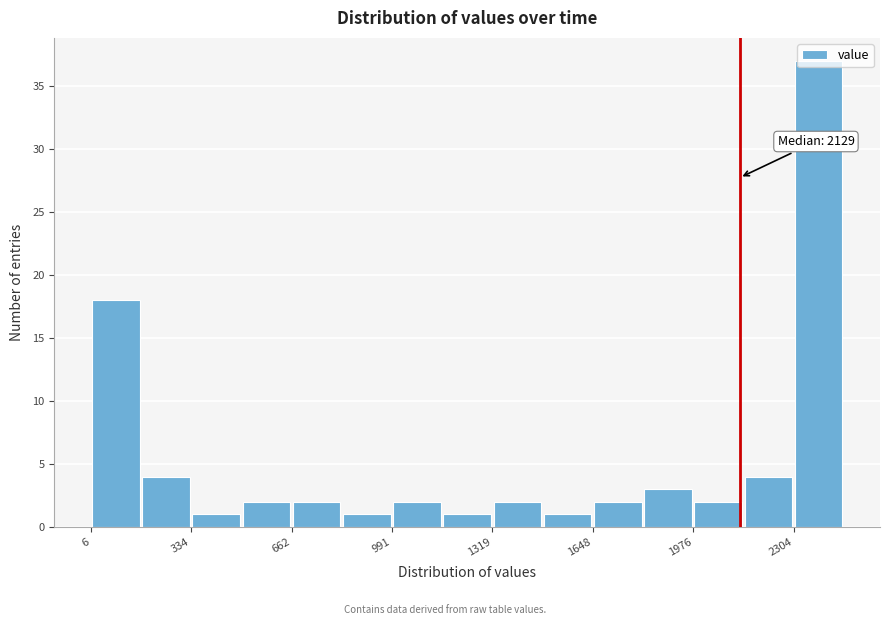

Read against the x-axis, roughly where is the centre of the tallest bar?

2400